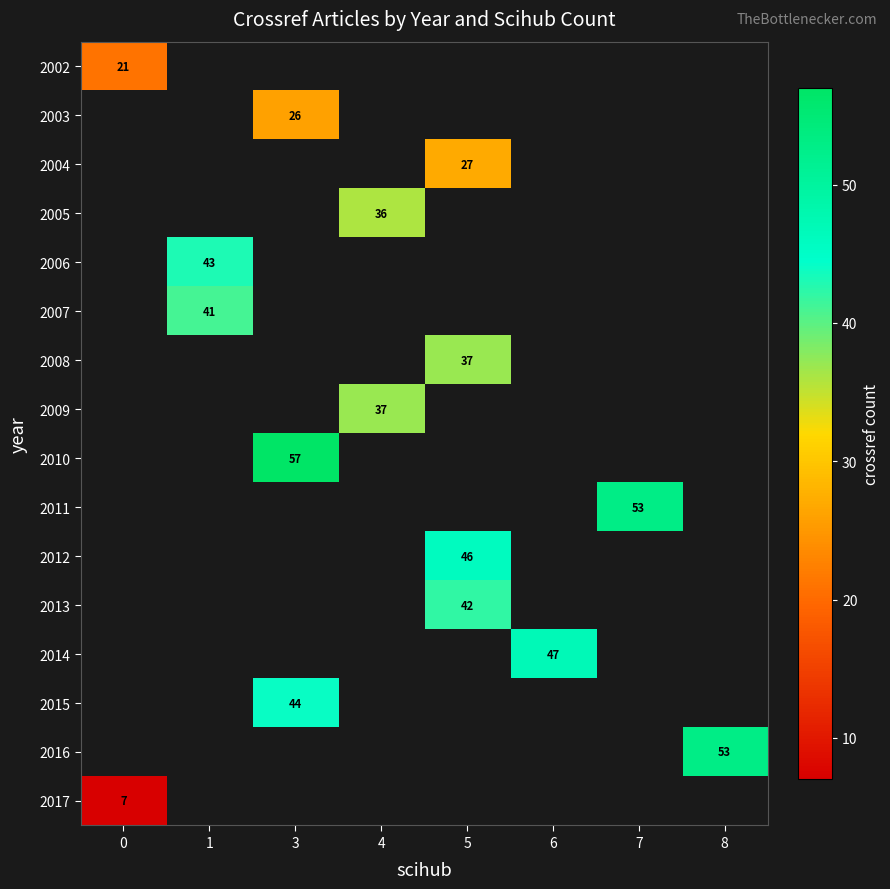

How many values in row_8 are above zero?

1